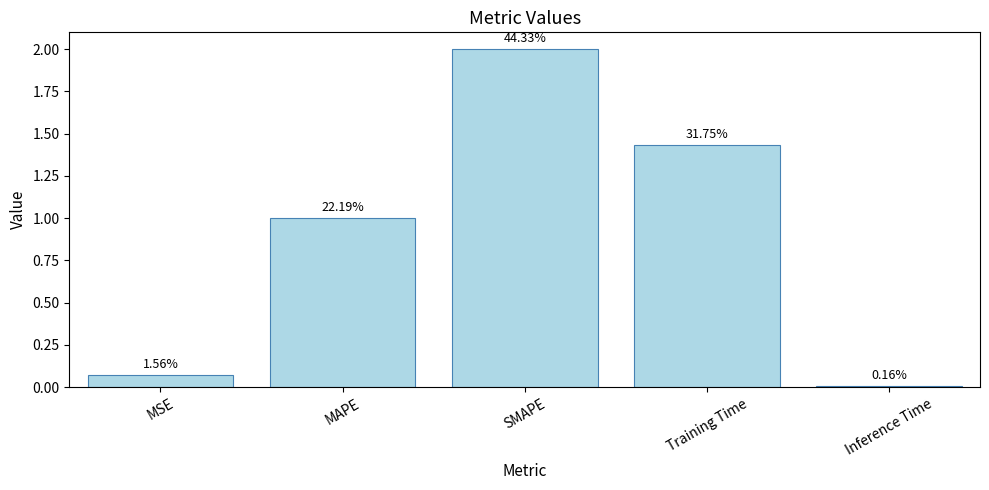

Between SMAPE and MSE, which is larger?

SMAPE